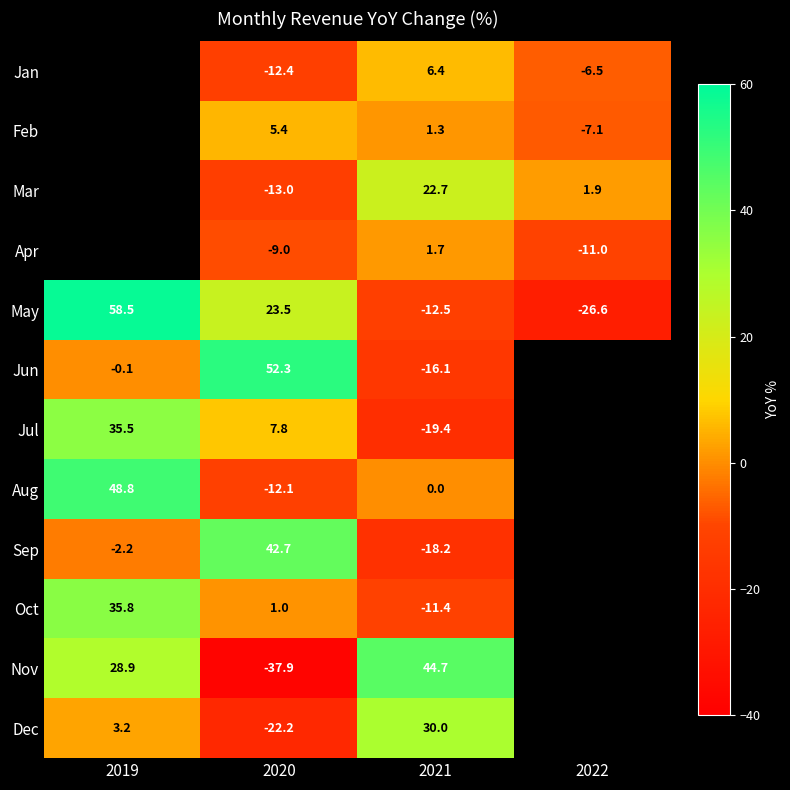

At 2020, list the series in order from smallest to largest.

Nov, Dec, Mar, Jan, Aug, Apr, Oct, Feb, Jul, May, Sep, Jun